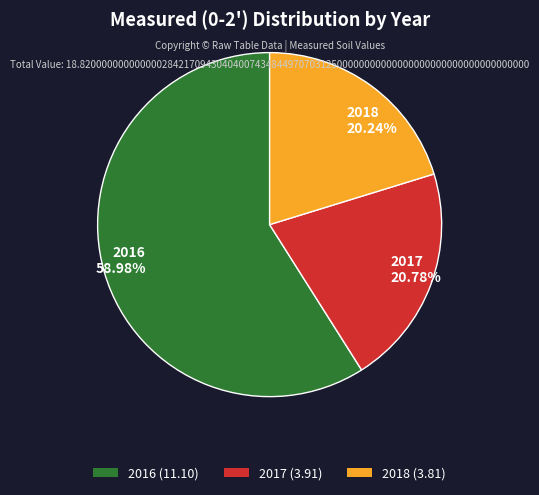

Which category accounts for the majority?

2016